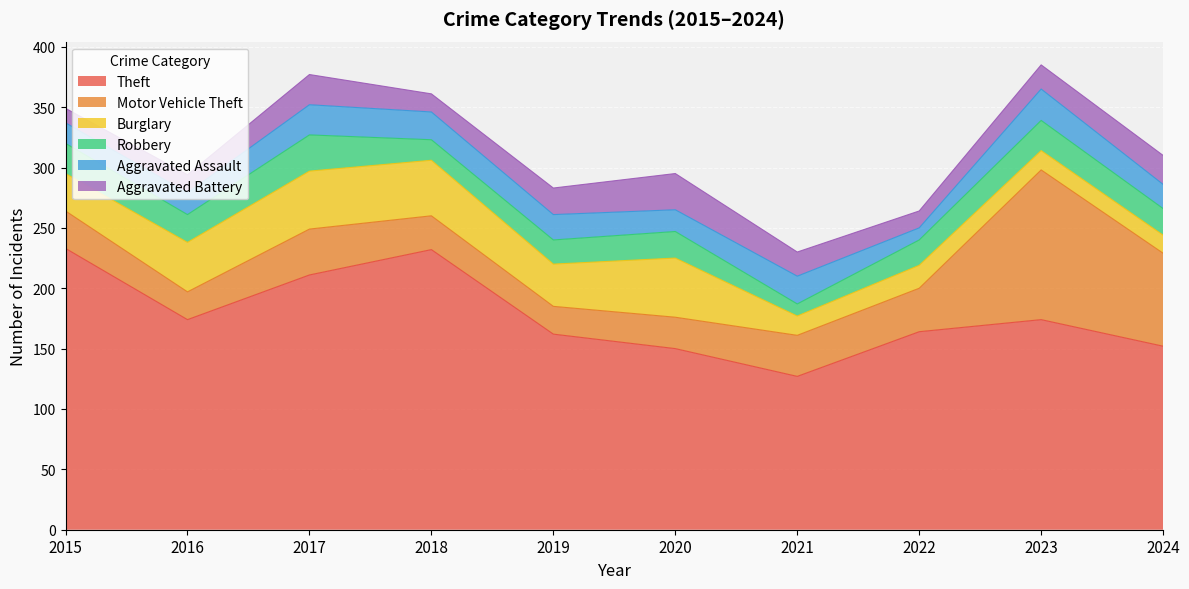

How many lines are shown in the chart?

6